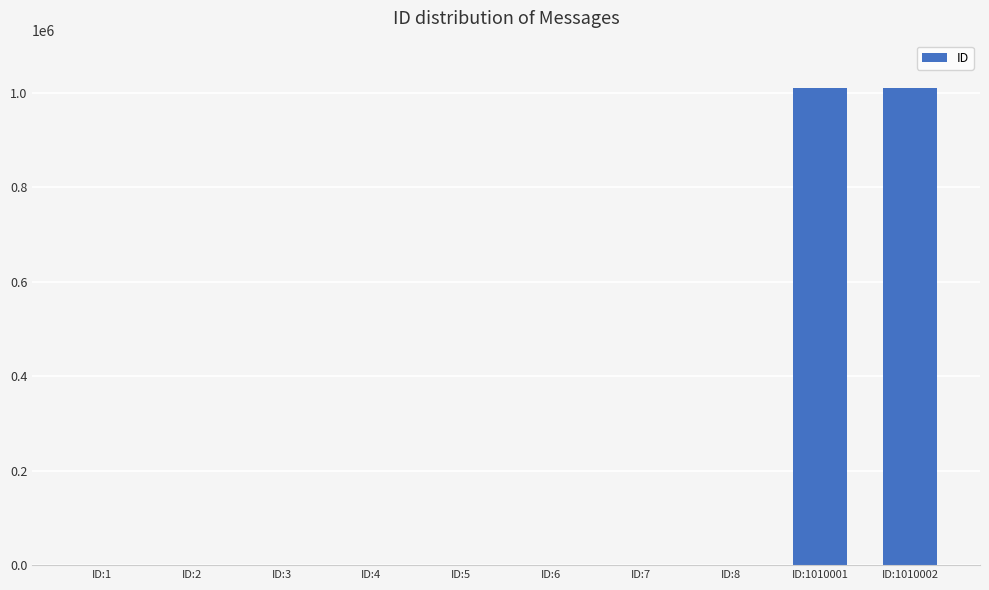

The chart shows a value of 1344500 at ID:1010002. True or false?

False